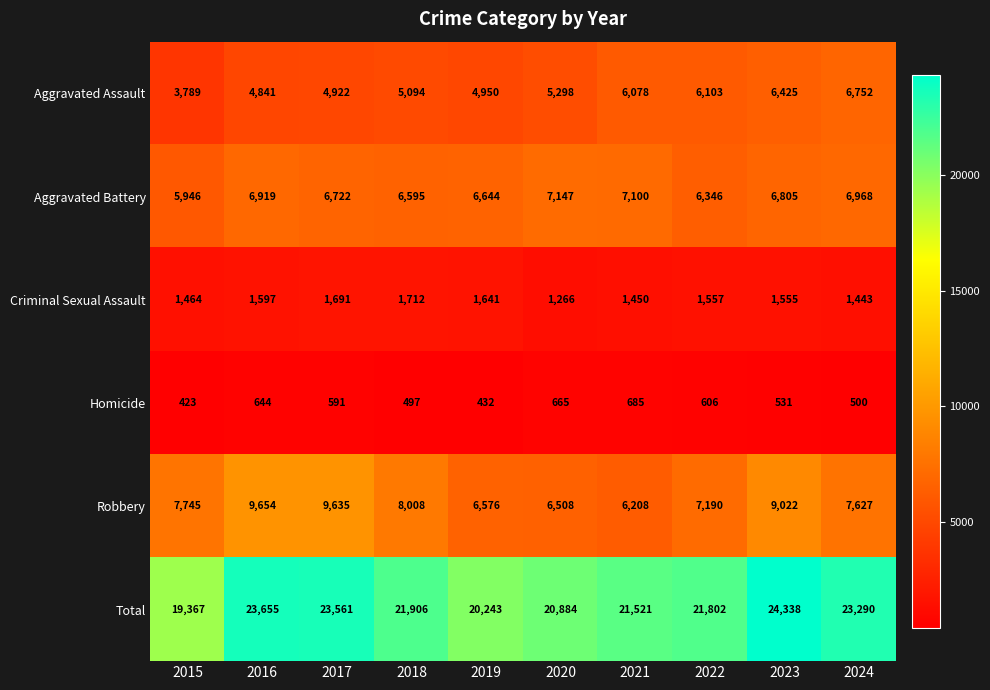

Which series has the largest total across all categories?

Total